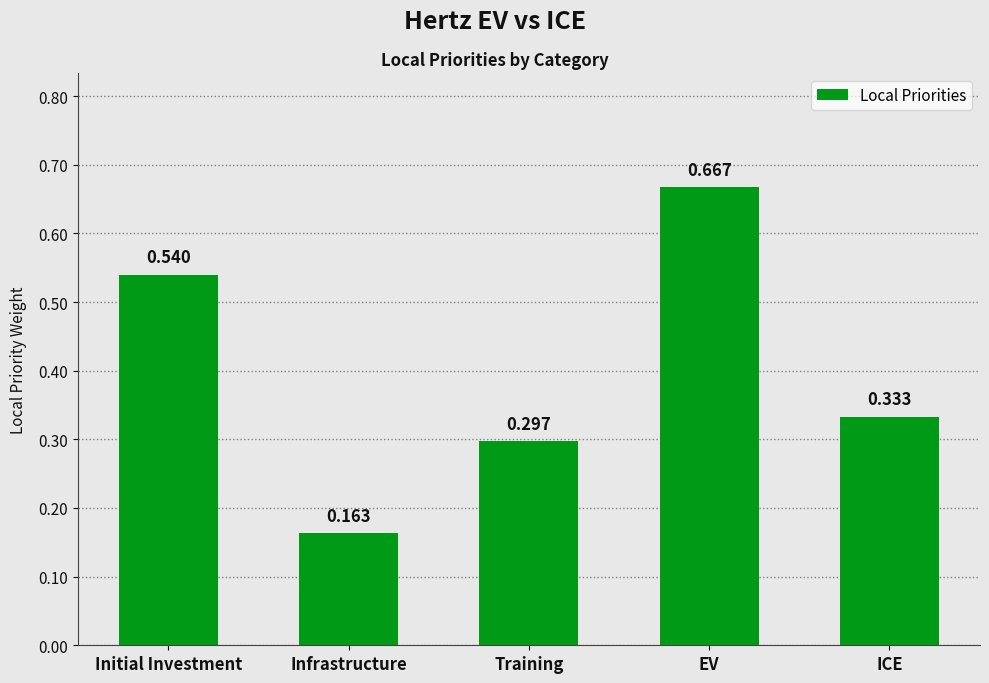

What is the label of the 2nd bar from the left?

Infrastructure